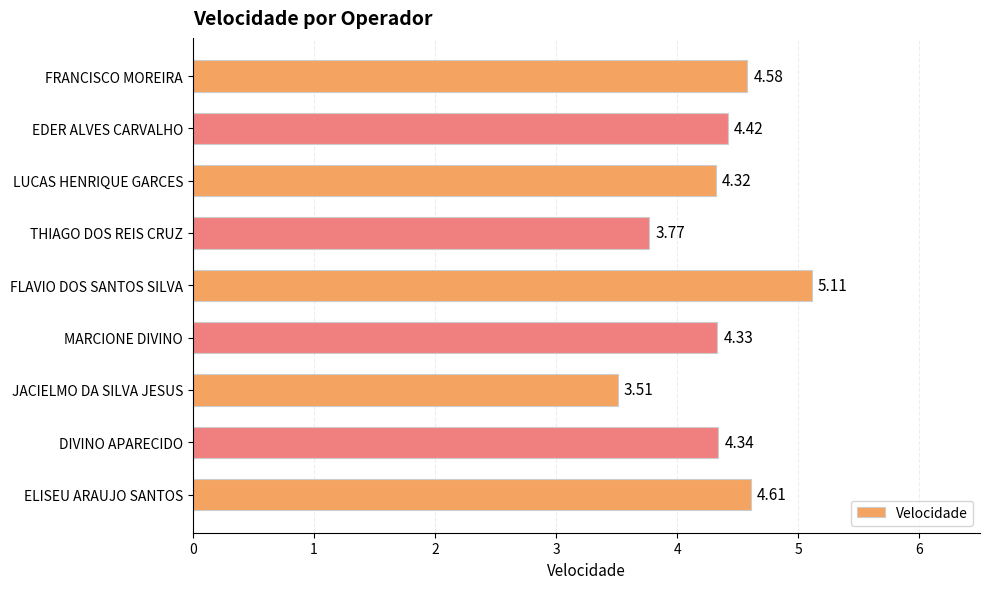

What is the sum of all values?

39.0